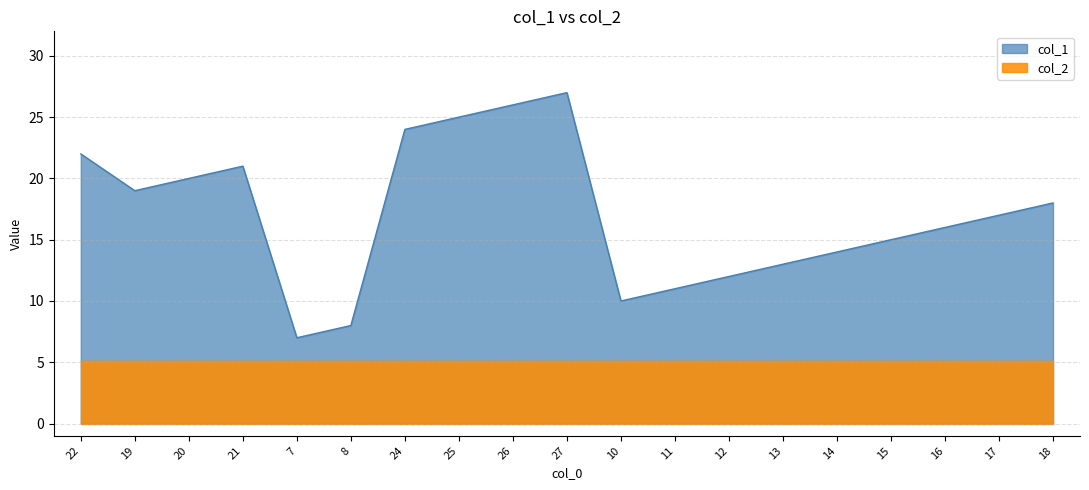

What is the sum of the values at 11 and 10?

21